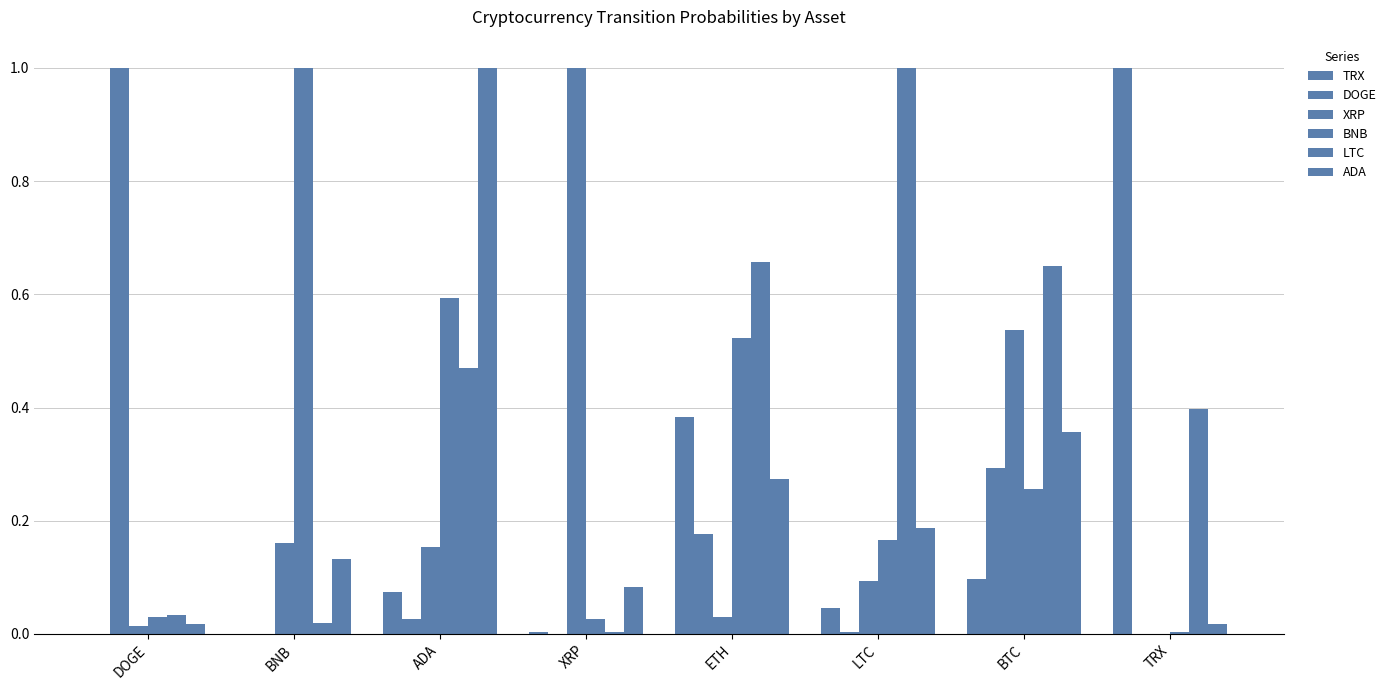

Is the value of ADA at TRX greater than the value of XRP at ETH?

No